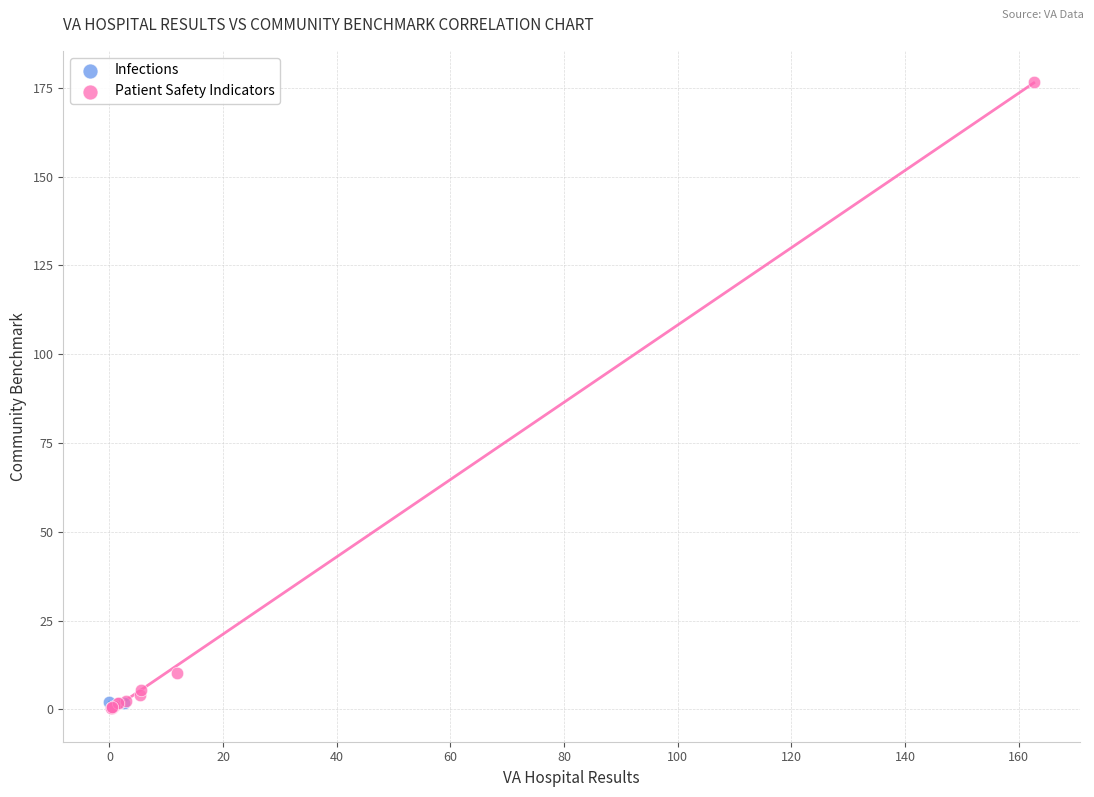

What are all the series names shown in the legend?

Infections, Patient Safety Indicators